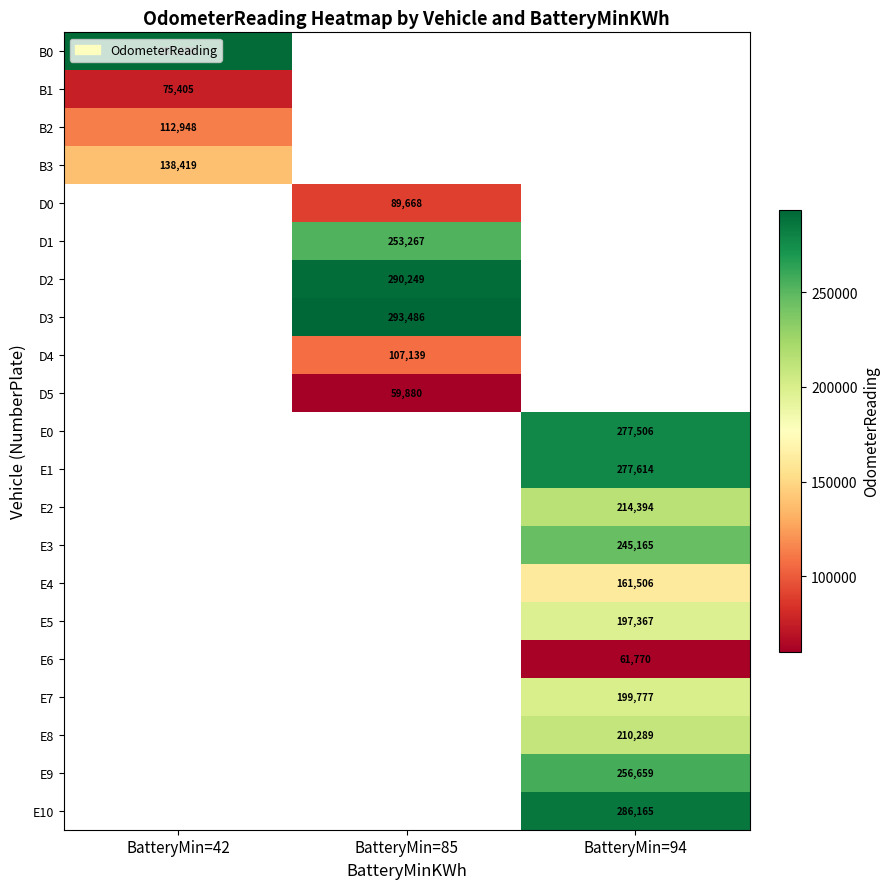

True or false: D1 has a value of 253267 at BatteryMin=85.

True